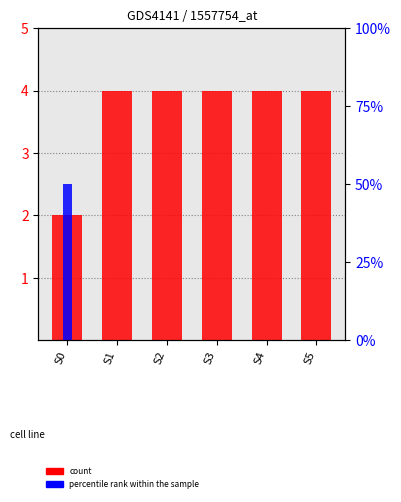

What is the greatest value displayed?

50